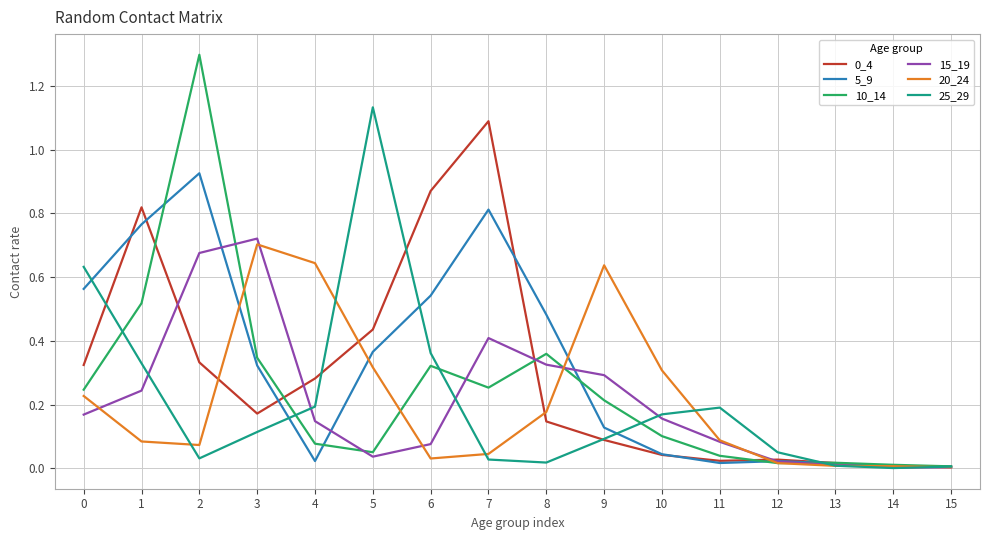

True or false: 20_24 has a value of 0.0 at 12.

True